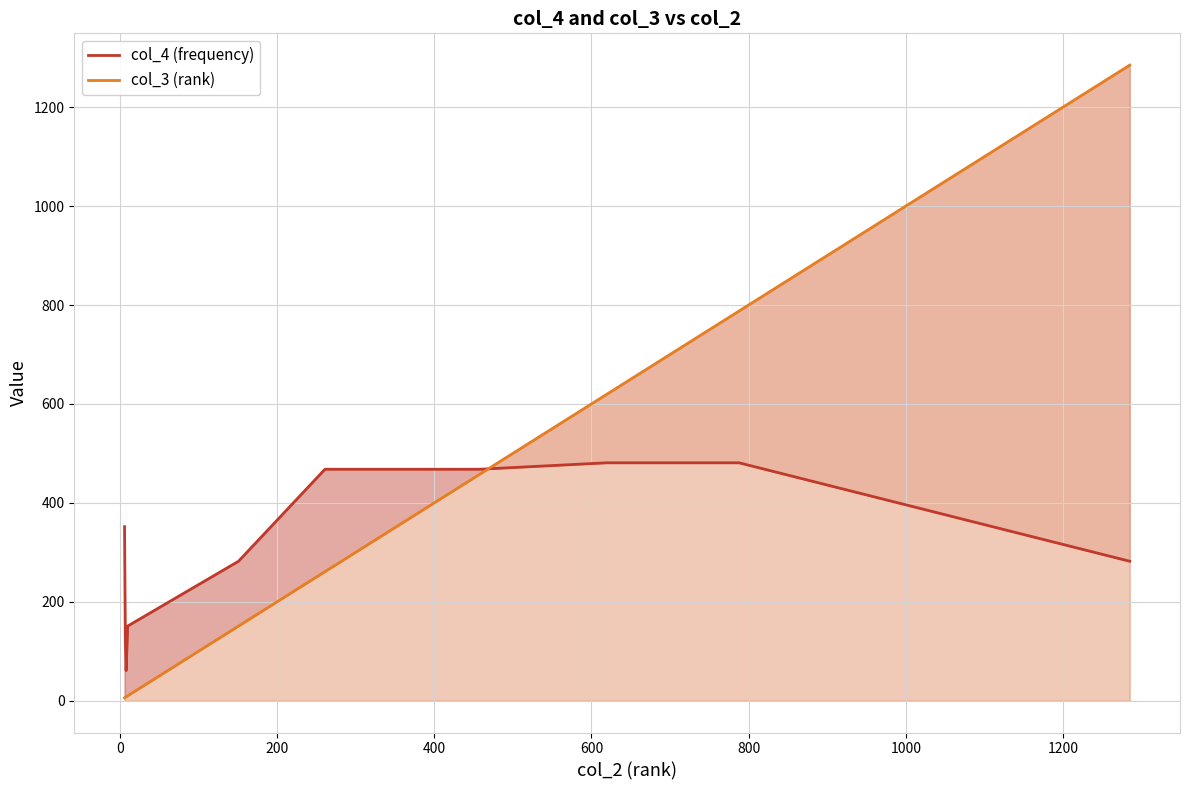

Which has a higher value, 1000 or 200?

1000